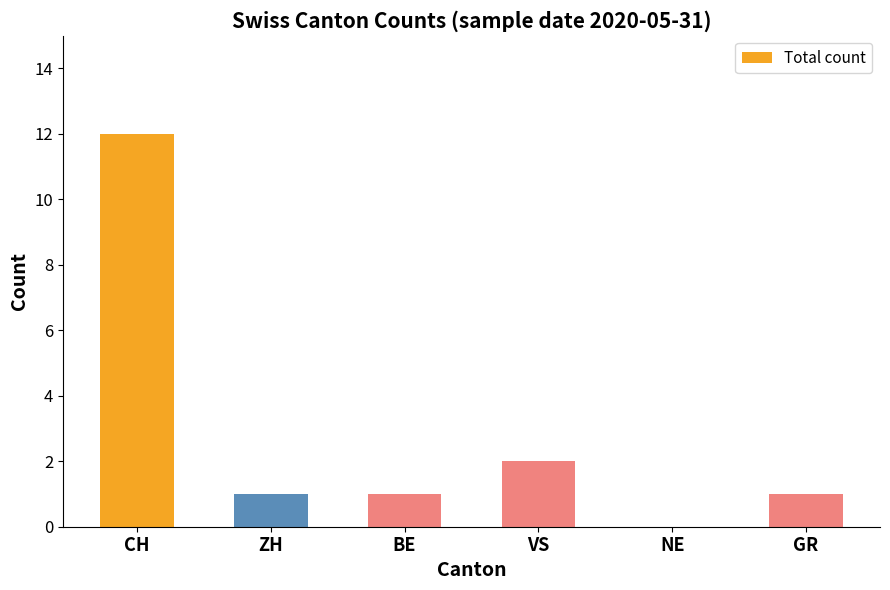

Where does the data first go above 1?

CH